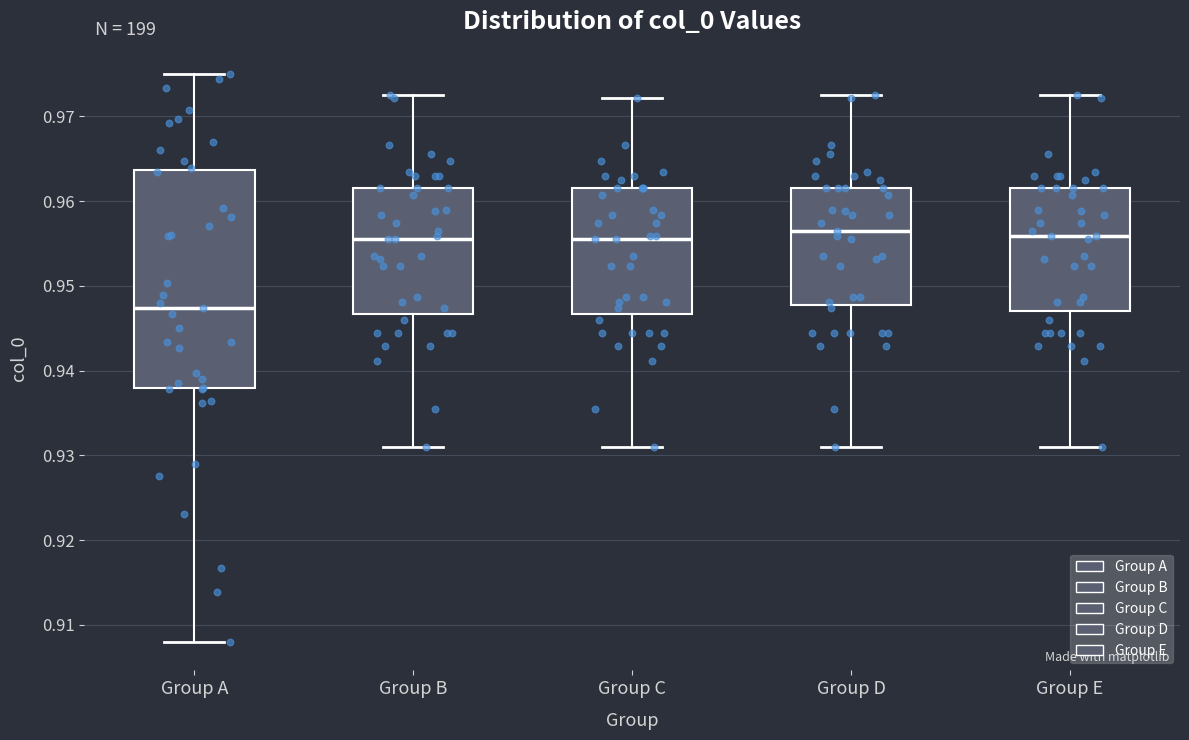

Reading left to right, read every box against the y-axis: the position of its median line, the range the box covers, and the ends of its whiskers. The values are not printed on the chart, so give them approximately, as read against the axis.

Group A: median 0.947, box 0.938 to 0.964, whiskers 0.908 to 0.975
Group B: median 0.956, box 0.947 to 0.962, whiskers 0.931 to 0.973
Group C: median 0.956, box 0.947 to 0.962, whiskers 0.931 to 0.972
Group D: median 0.957, box 0.948 to 0.962, whiskers 0.931 to 0.973
Group E: median 0.956, box 0.947 to 0.962, whiskers 0.931 to 0.973